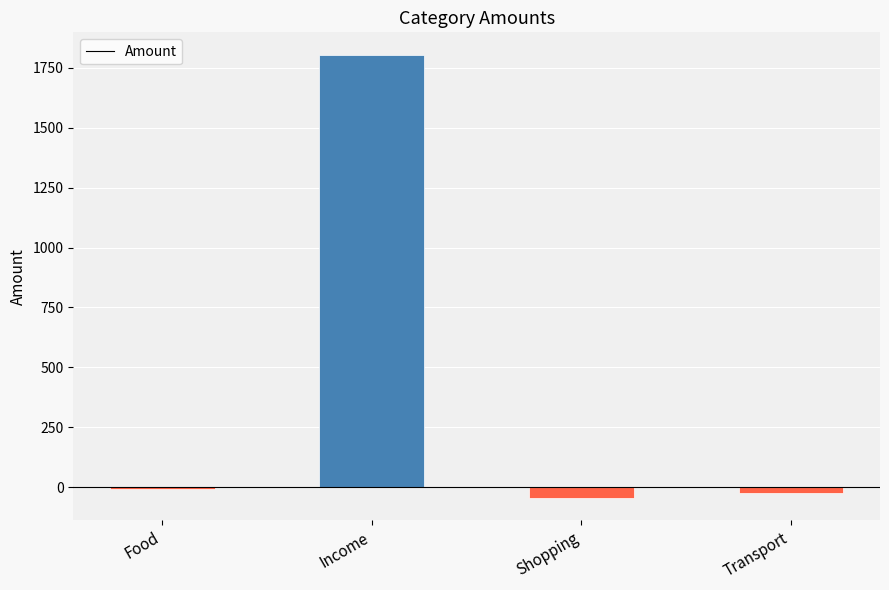

How many categories are shown in the chart?

4